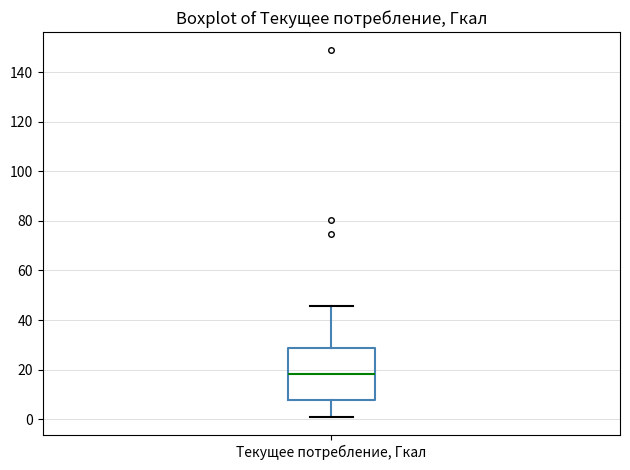

Read this box plot against the y-axis: the position of the median line, the range covered by the box, and the ends of both whiskers. The values are not printed on the chart, so give them approximately, as read against the axis.

median 18, box 8 to 28, whiskers 0 to 46